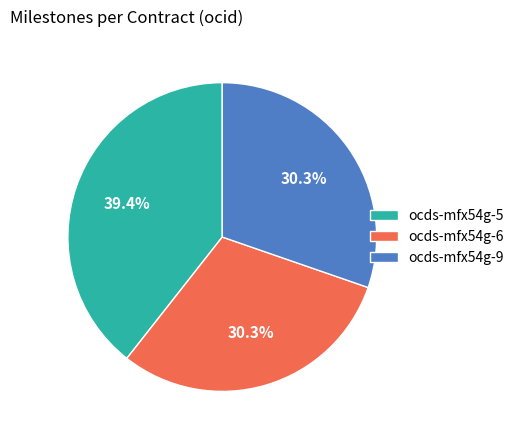

To the nearest percent, what is the difference between the largest and smallest slice percentages?

9%